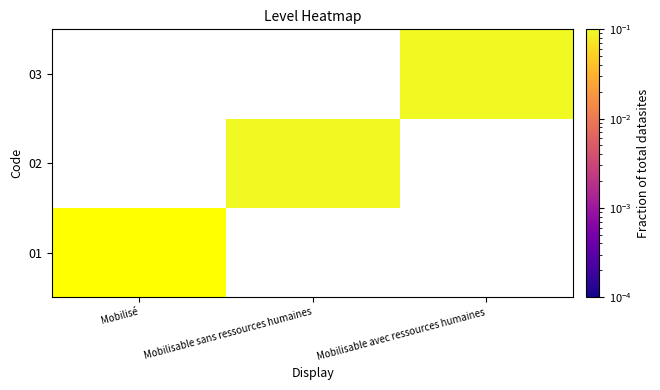

What is the difference between the highest and lowest values at Mobilisable avec ressources humaines?

0.1